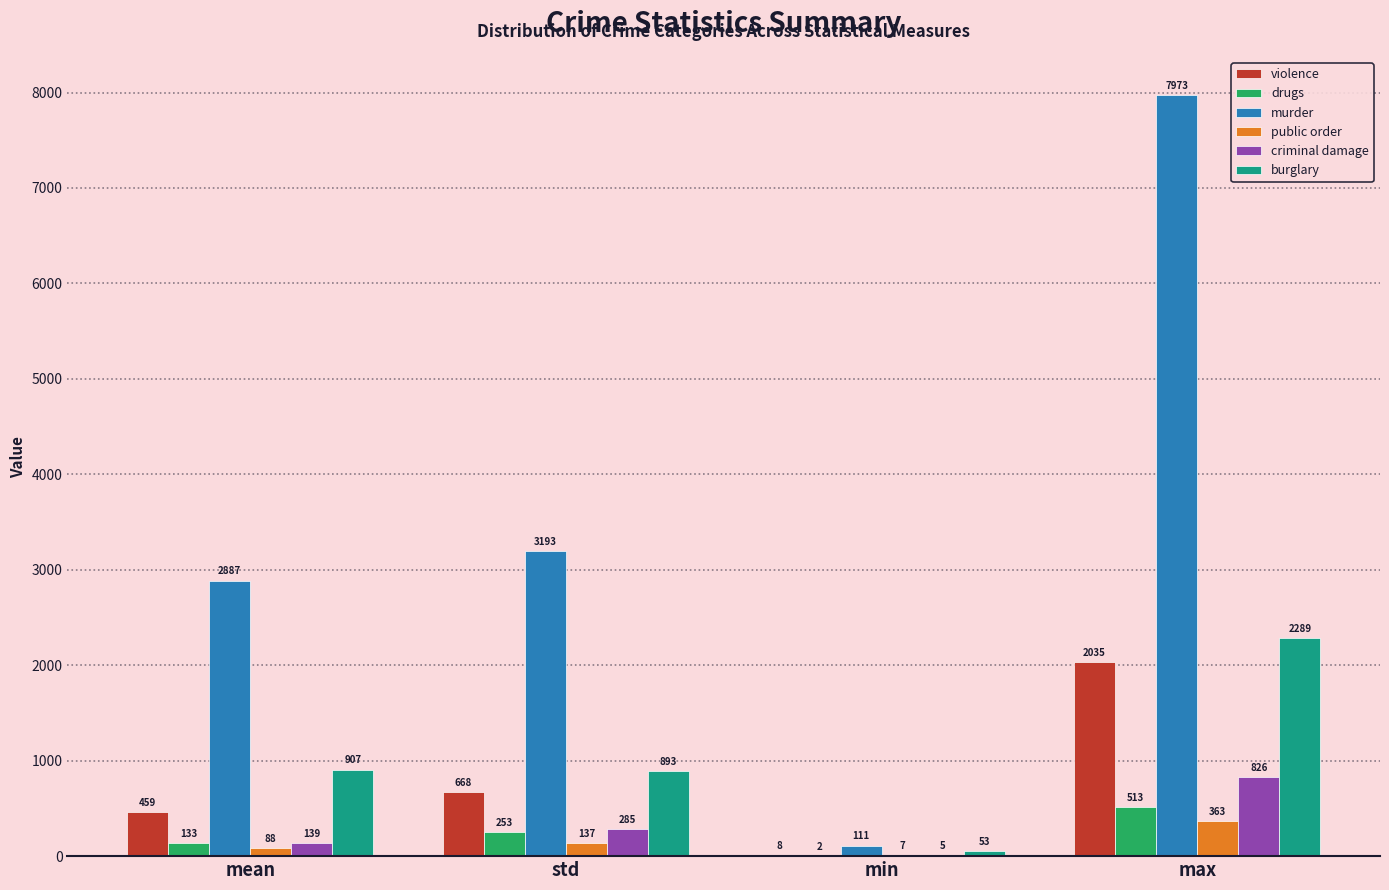

How many groups of bars are there?

4